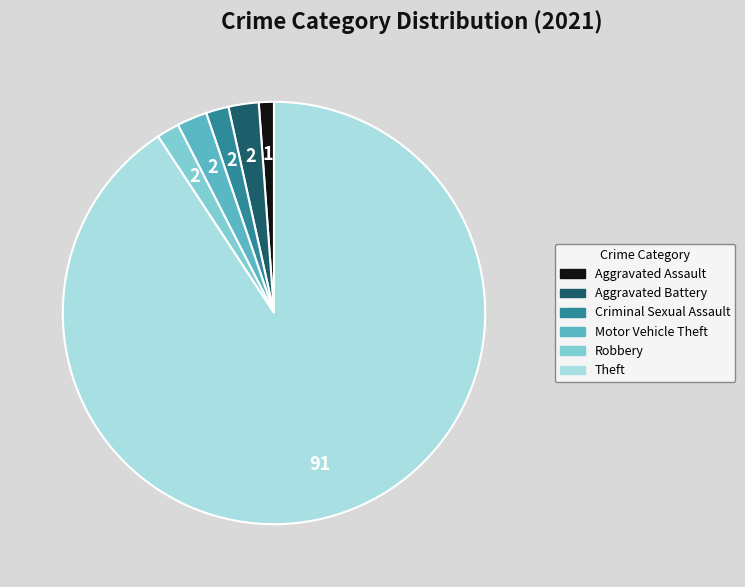

Which slice is the smallest?

Aggravated Assault